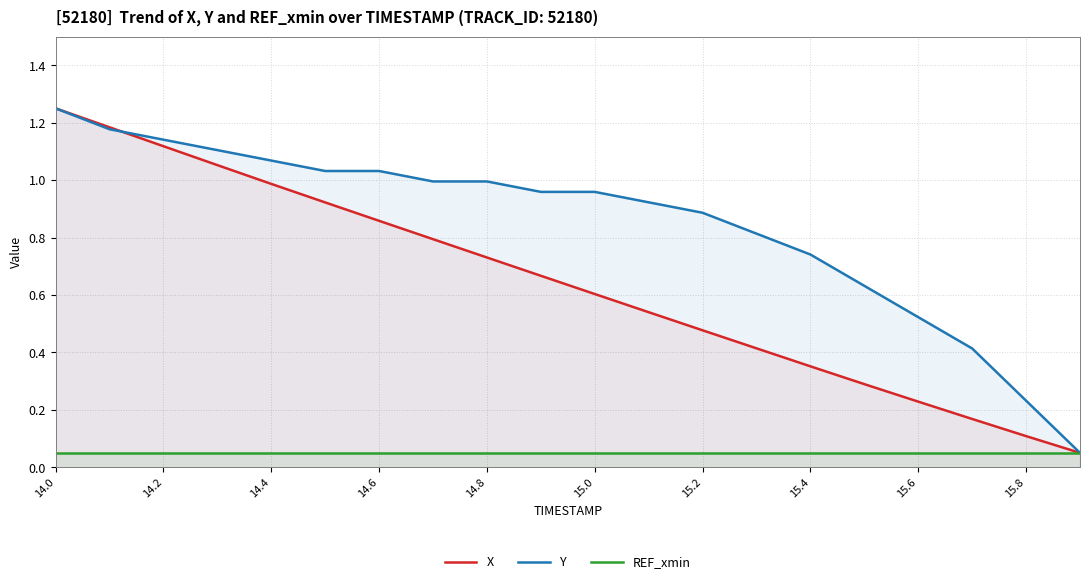

What is the maximum value for REF_xmin?

0.1